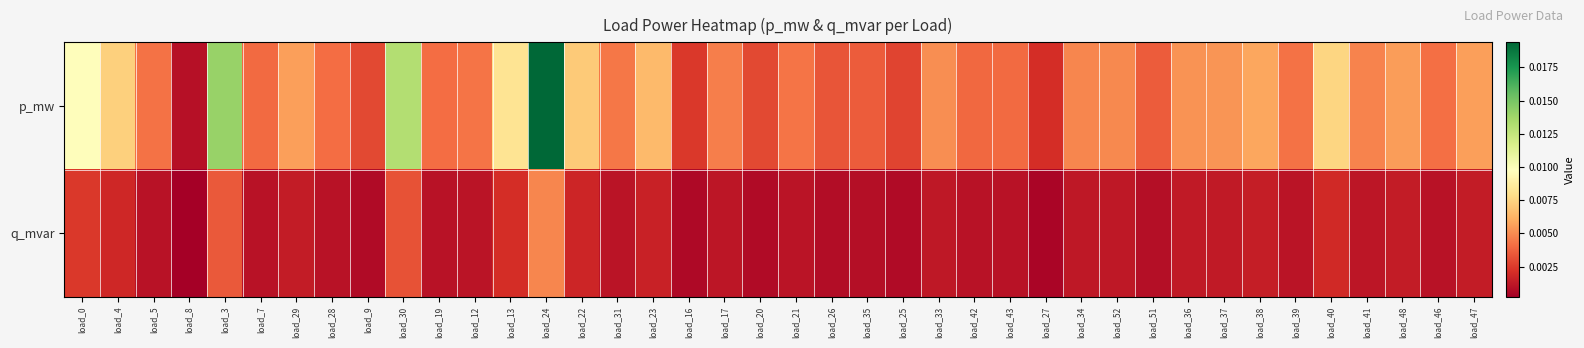

Which label corresponds to the largest value in the chart?

load_24